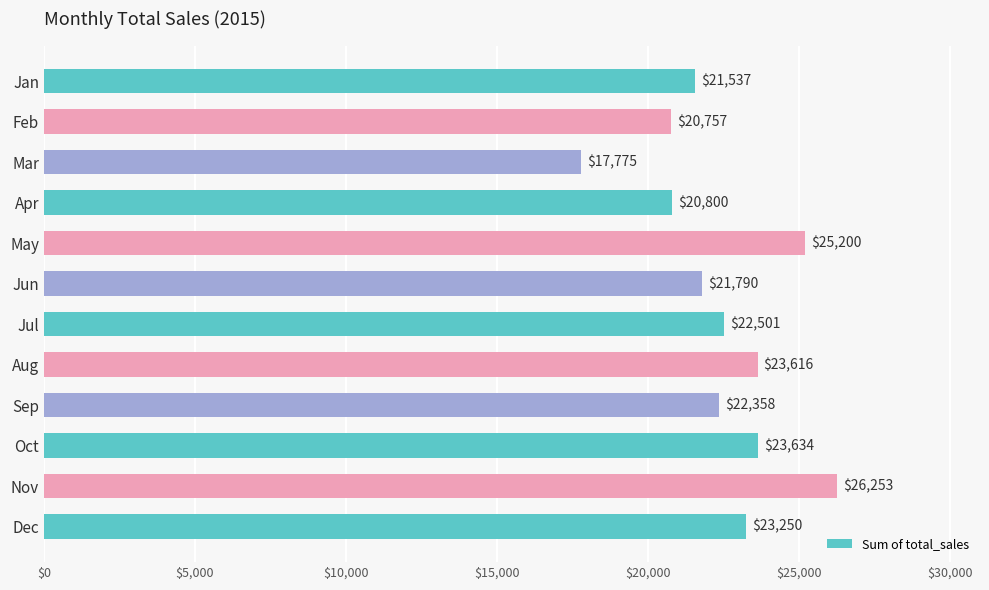

At which category does the chart reach its minimum across all series?

Mar